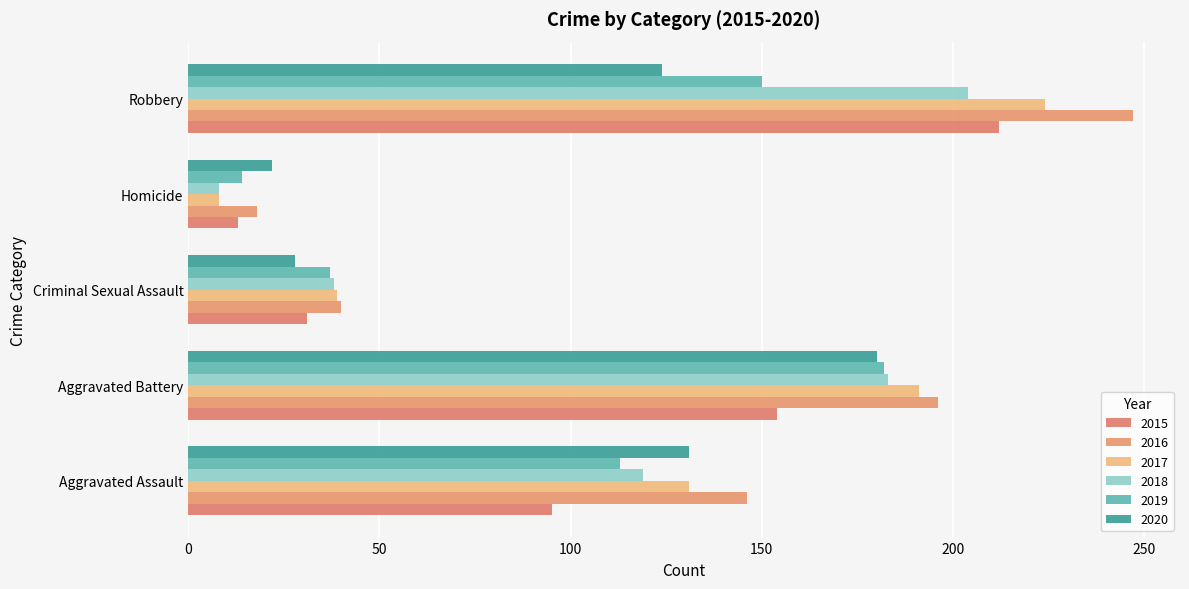

What is the minimum value for 2018?

8